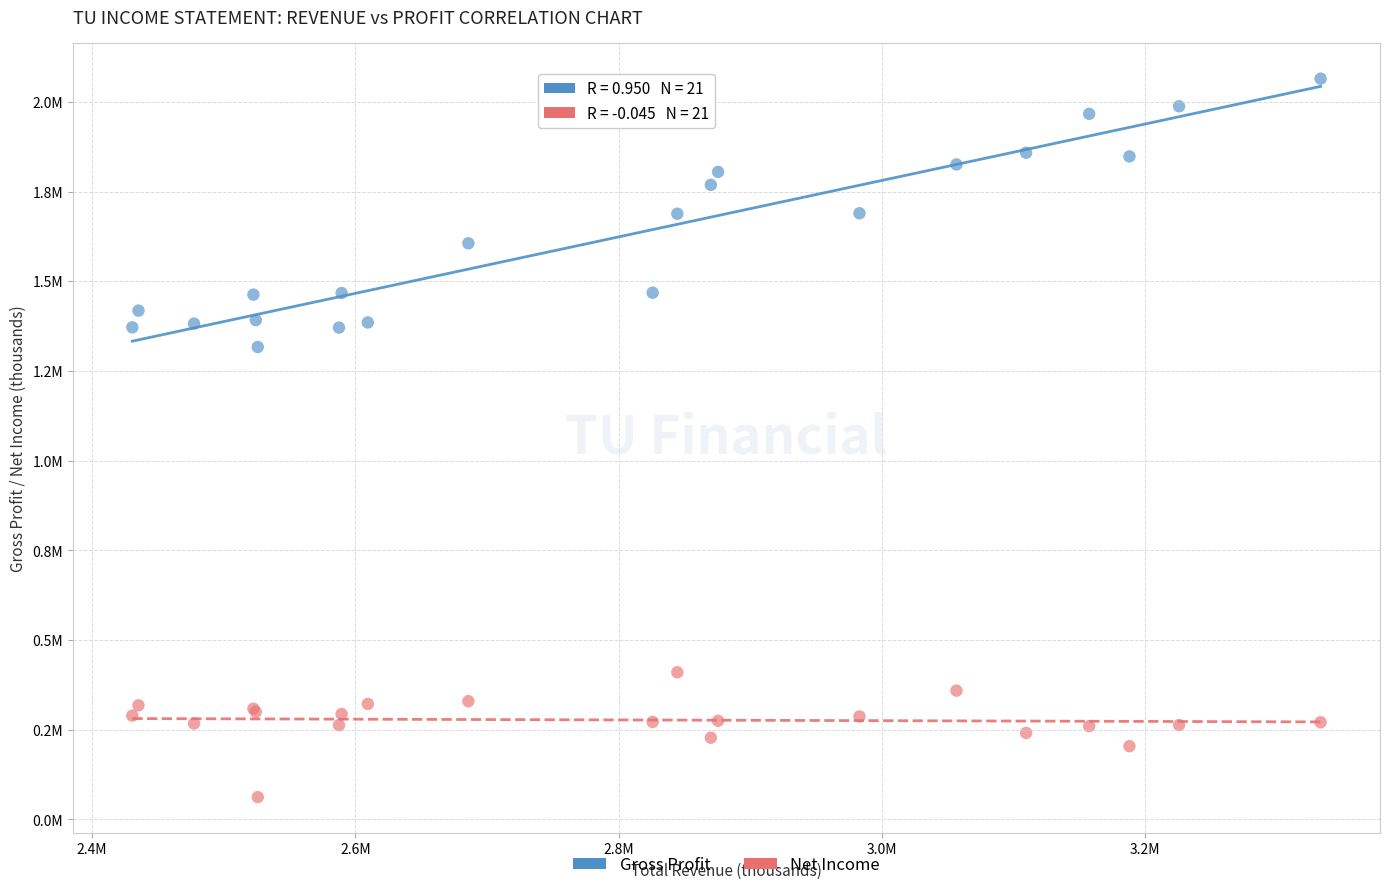

Which series contains the highest Y value?

Gross Profit